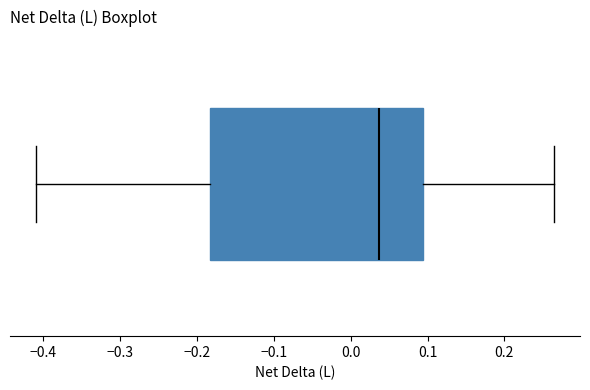

Read this box plot against the x-axis: the position of the median line, the range covered by the box, and the ends of both whiskers. The values are not printed on the chart, so give them approximately, as read against the axis.

median 0.04, box -0.18 to 0.09, whiskers -0.41 to 0.26